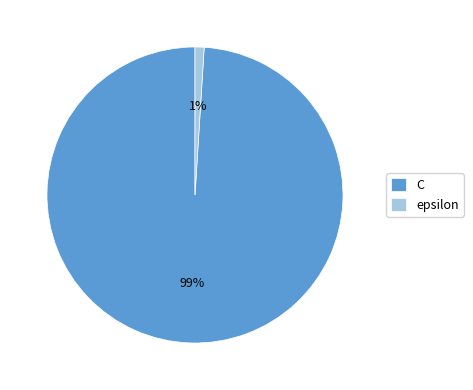

Is the sum of C and epsilon greater than half?

Yes